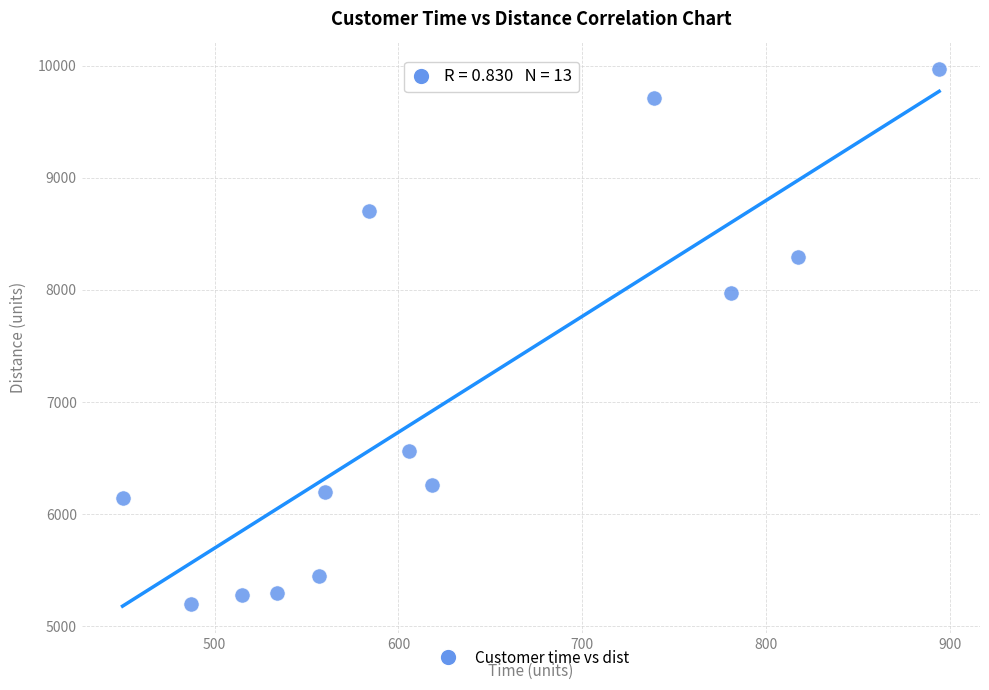

What is the range of X values (max minus min)?

444